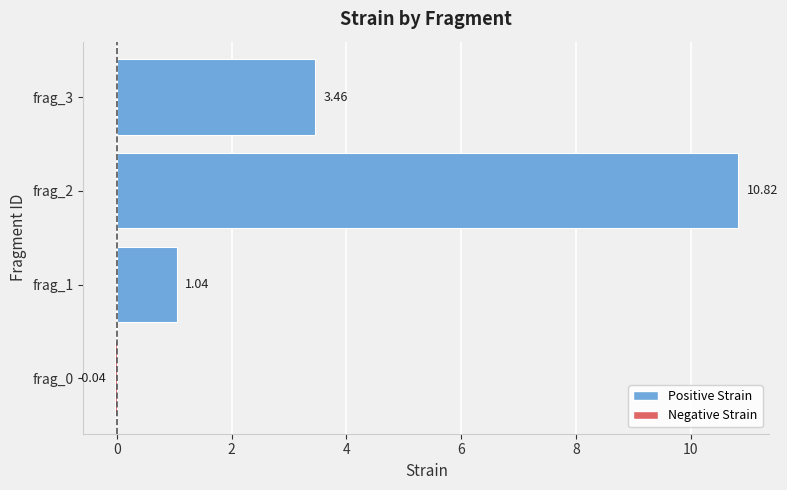

What is the average value?

3.8